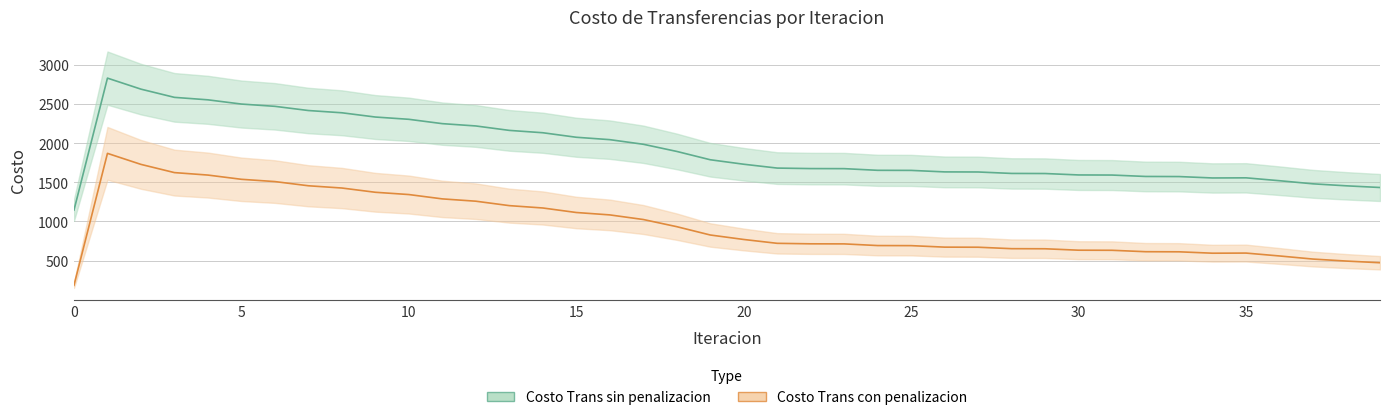

True or false: Costo Trans con penalizacion and Costo Trans sin penalizacion intersect in this chart.

False